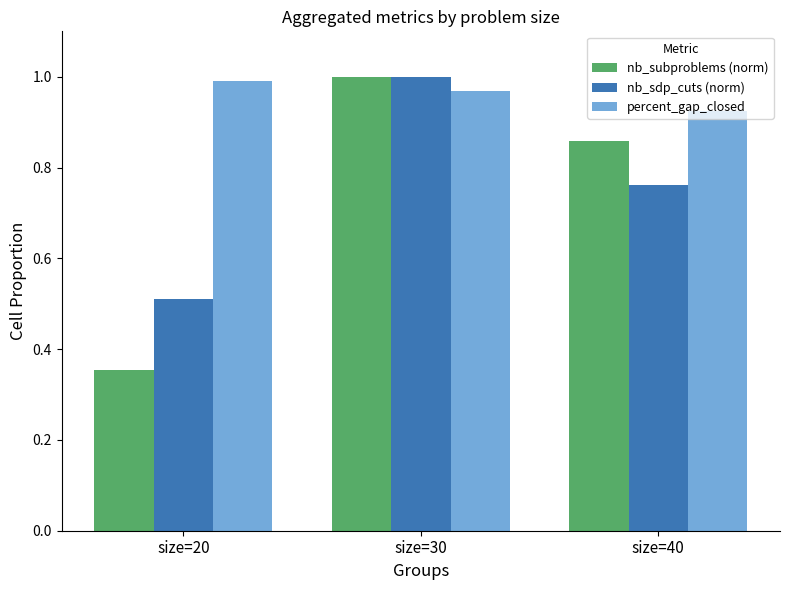

Which series has the largest total across all categories?

percent_gap_closed